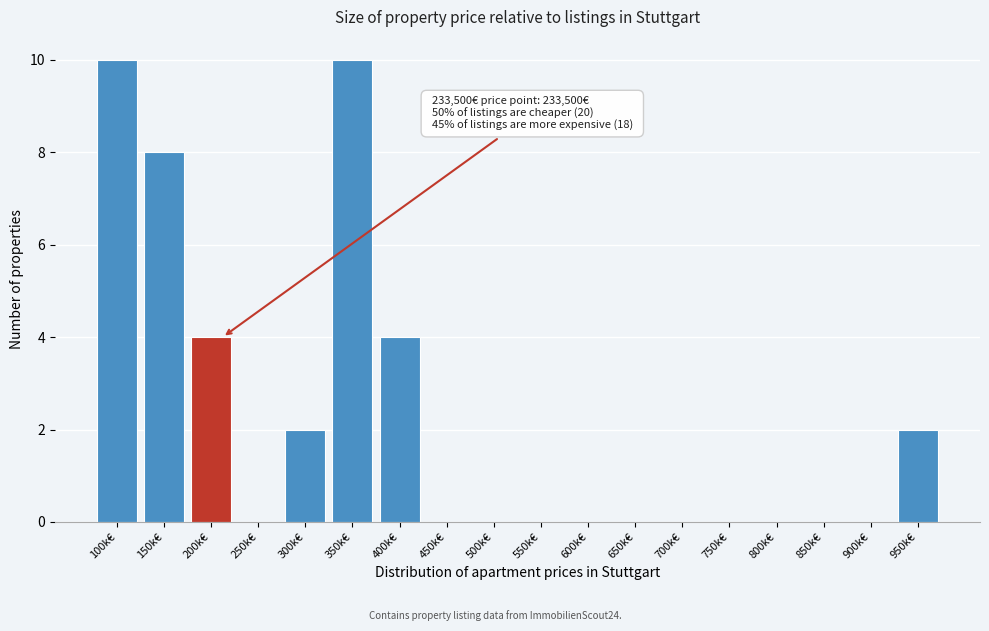

Reading left to right, transcribe all the data shown in this chart.

100k€=10	150k€=8	200k€=4	250k€=0	300k€=2	350k€=10	400k€=4	450k€=0	500k€=0	550k€=0	600k€=0	650k€=0	700k€=0	750k€=0	800k€=0	850k€=0	900k€=0	950k€=2